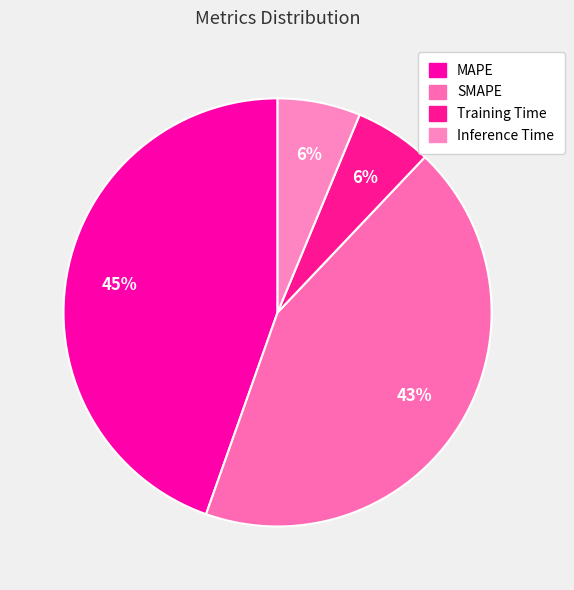

To the nearest percent, what percentage of the pie is SMAPE?

43%